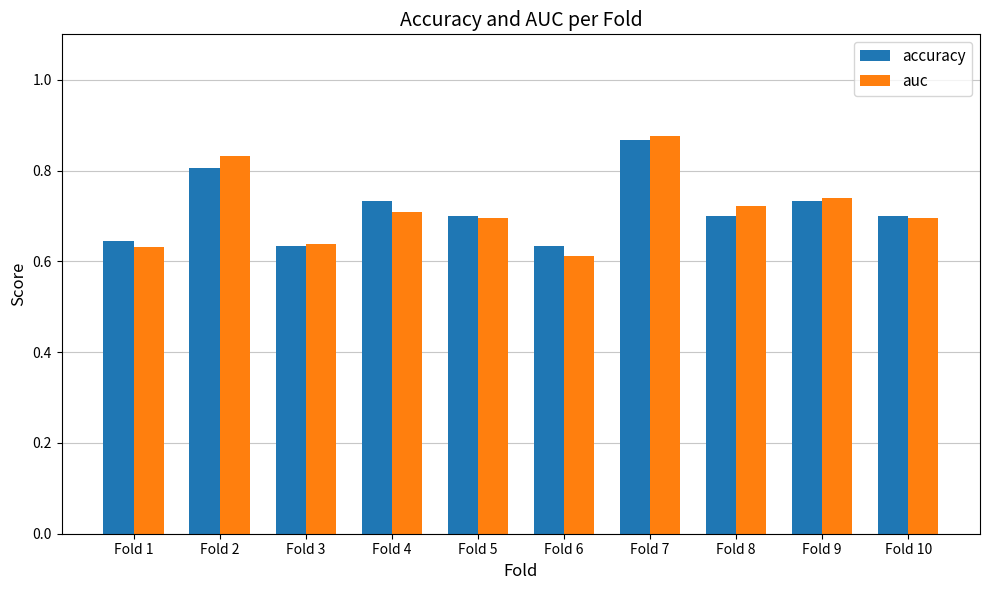

The accuracy series shows 0.7 at Fold 8. True or false?

True